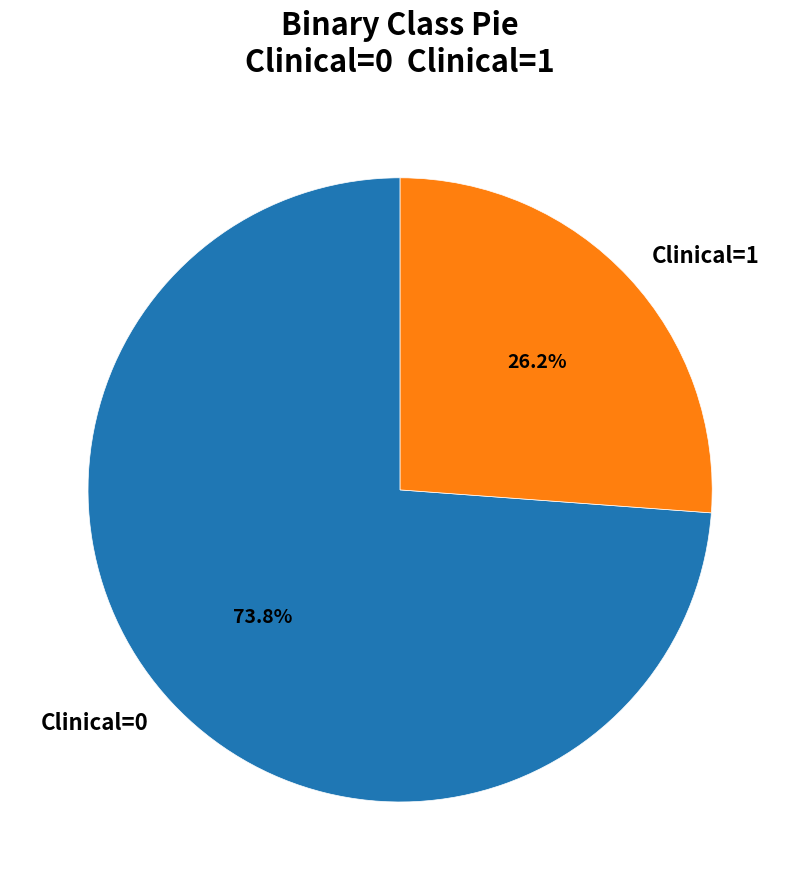

Rank the categories by value from lowest to highest.

Clinical=1, Clinical=0